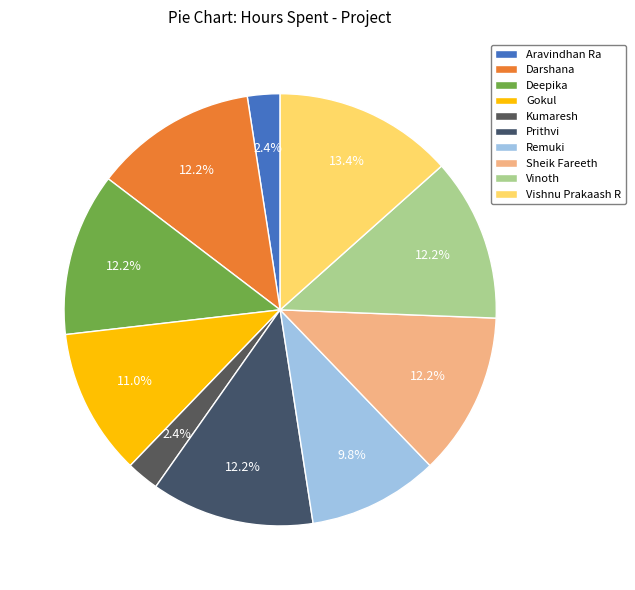

How many segments does this pie chart have?

10